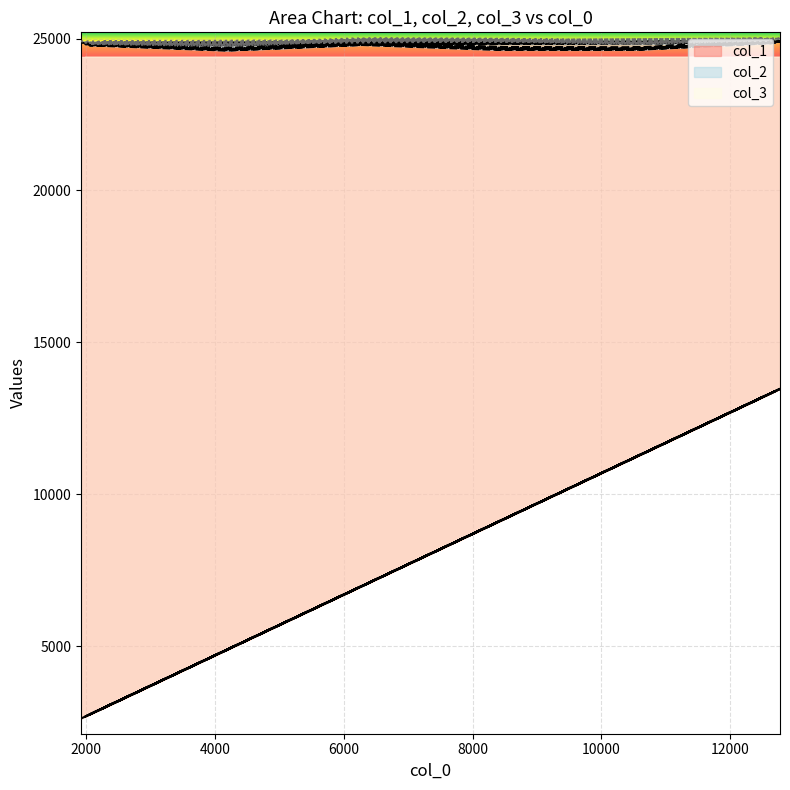

How many values in the col_3 series exceed 24911?

17